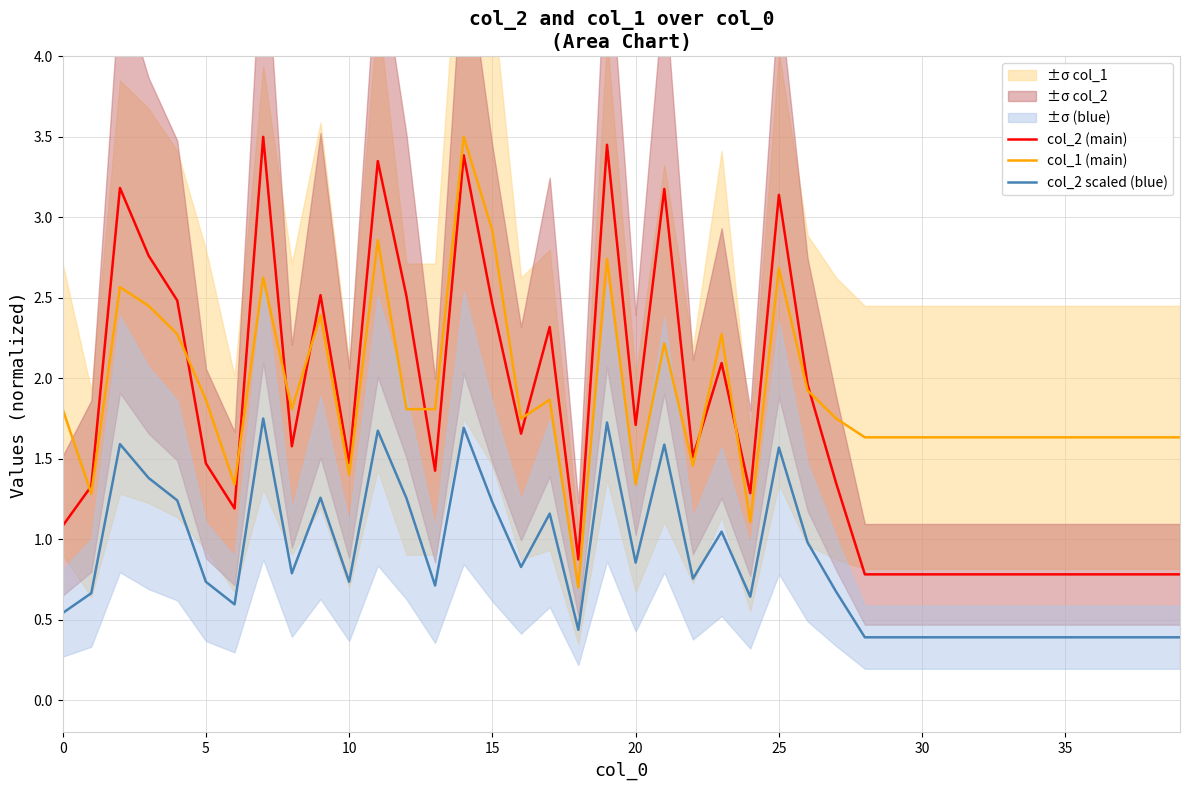

True or false: col_2 scaled (blue) and col_2 (main) cross at least once.

False